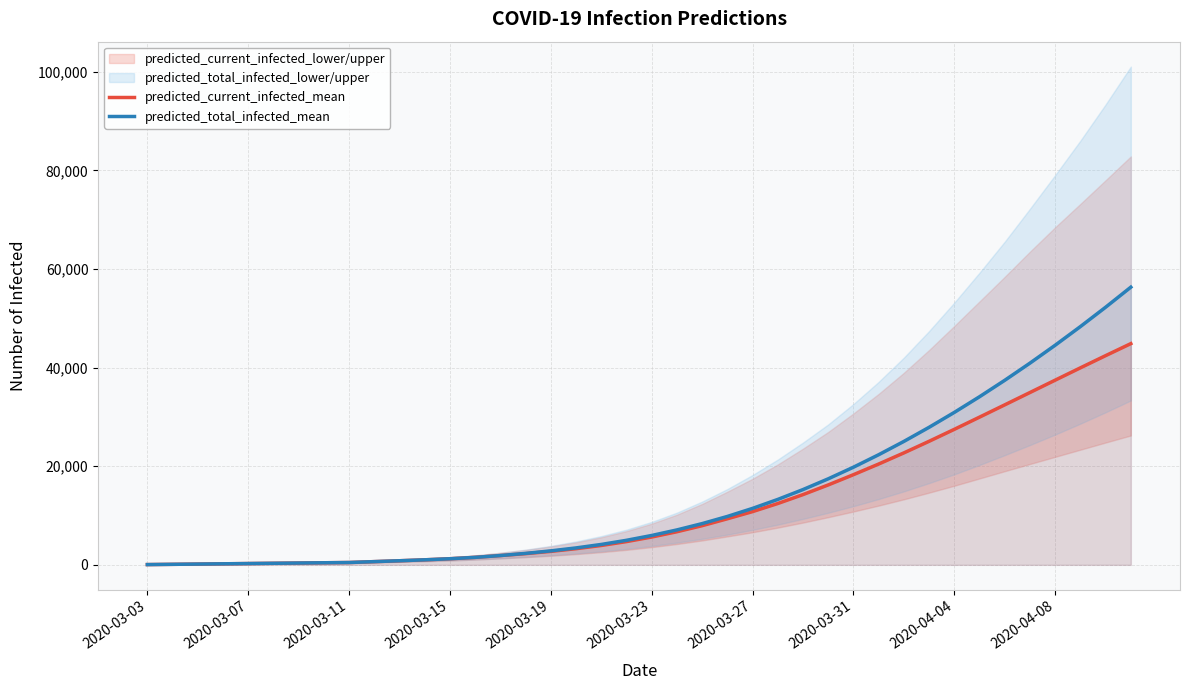

The value of predicted_current_infected_mean at 2020-03-27 is 14765. True or false?

False